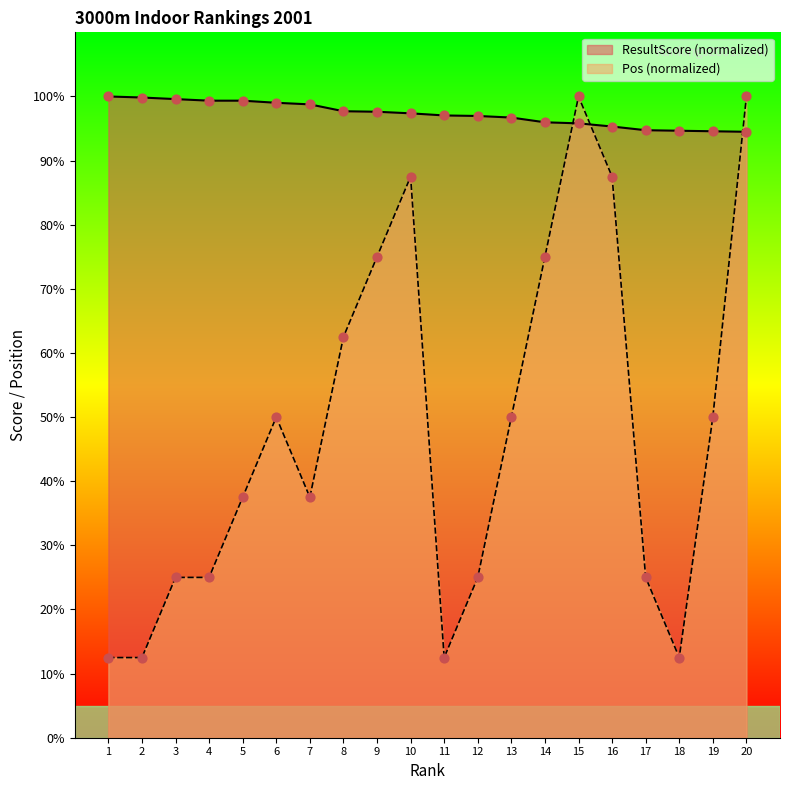

Which series has the largest total across all categories?

ResultScore (normalized)